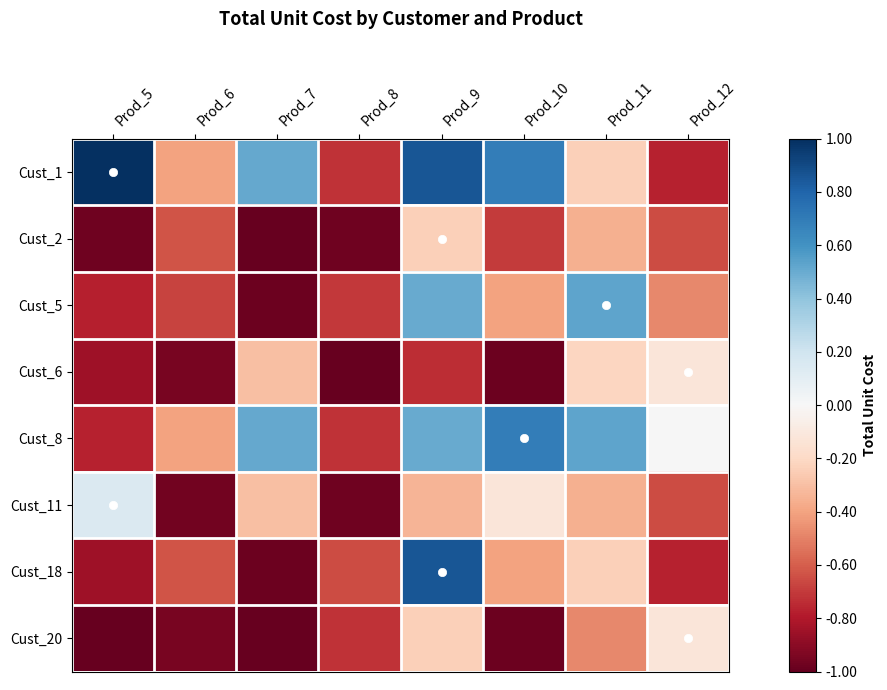

Rank the series by their maximum value, from lowest to highest.

Cust_2, Cust_6, Cust_20, Cust_11, Cust_5, Cust_8, Cust_18, Cust_1